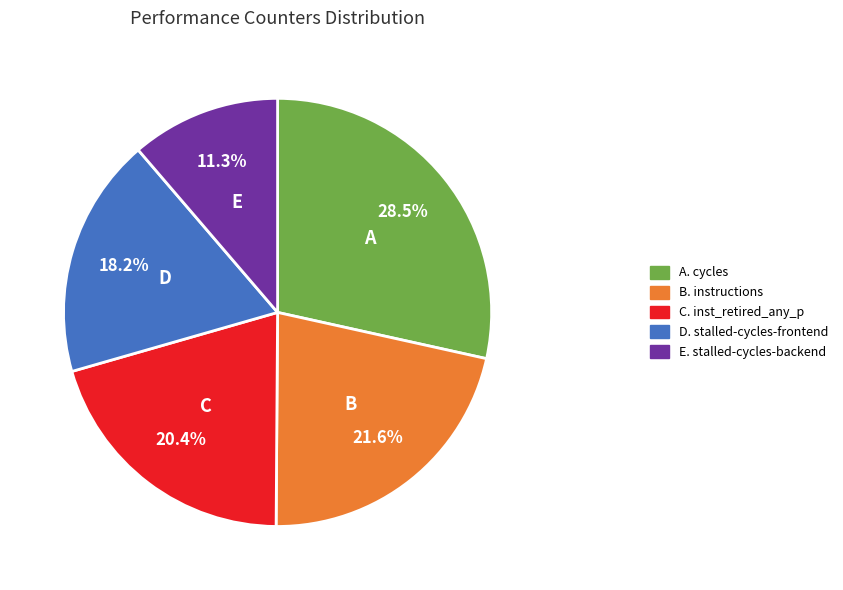

Is there a majority slice in this chart?

No